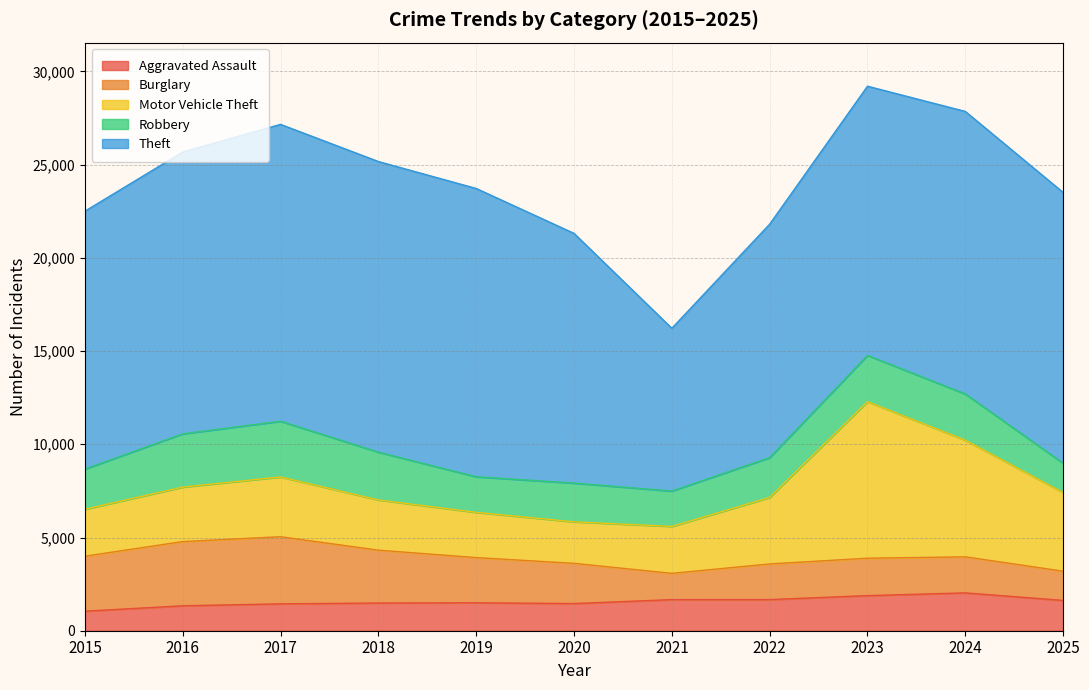

What is the minimum value shown in the chart?

1048